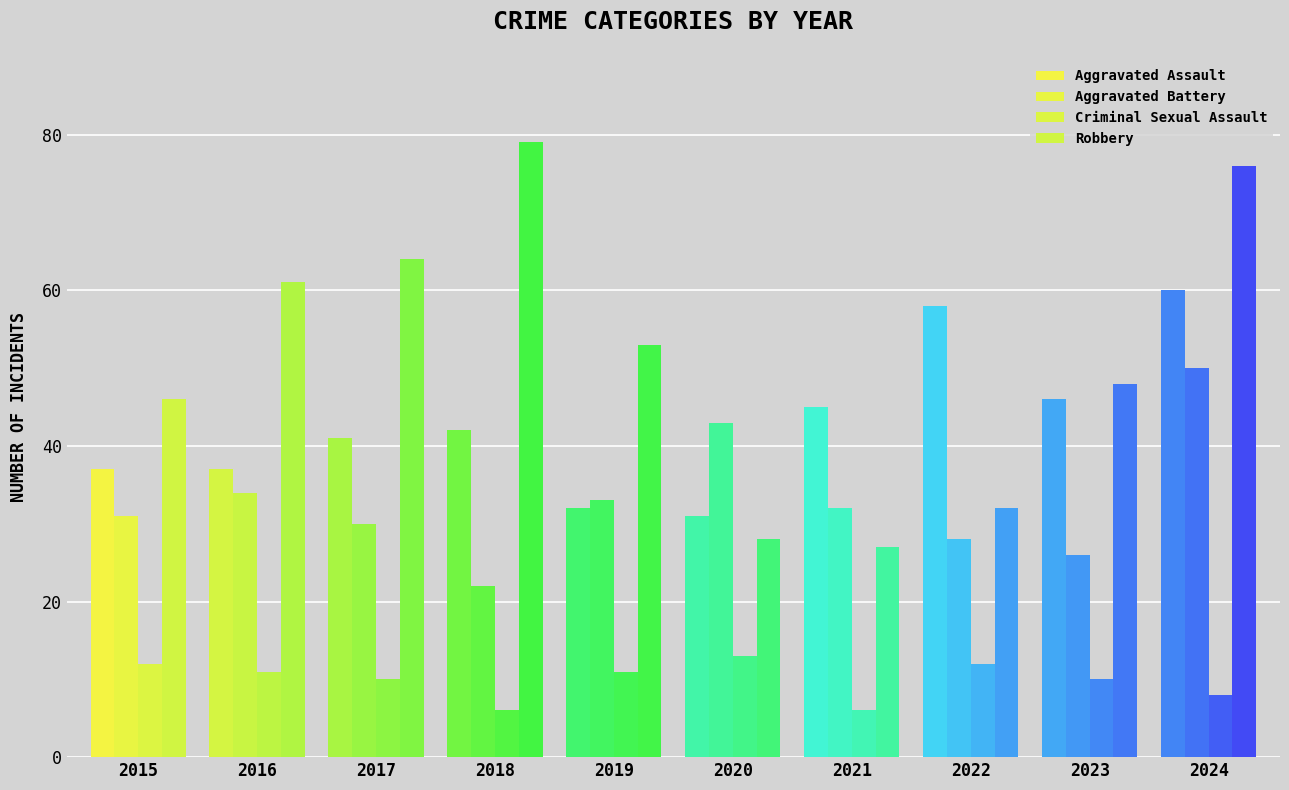

List the labels in order of Aggravated Battery value, smallest first.

2018, 2023, 2022, 2017, 2015, 2021, 2019, 2016, 2020, 2024